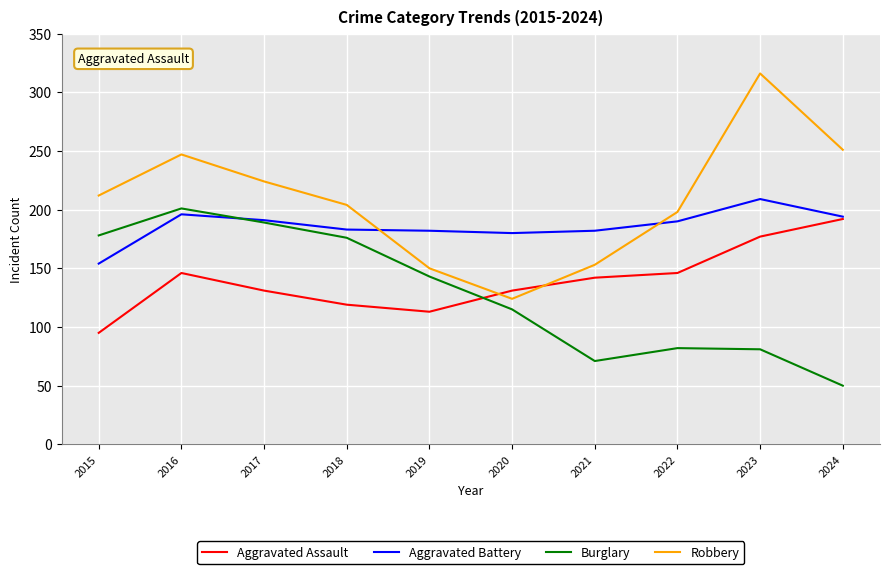

True or false: Burglary and Robbery intersect in this chart.

False